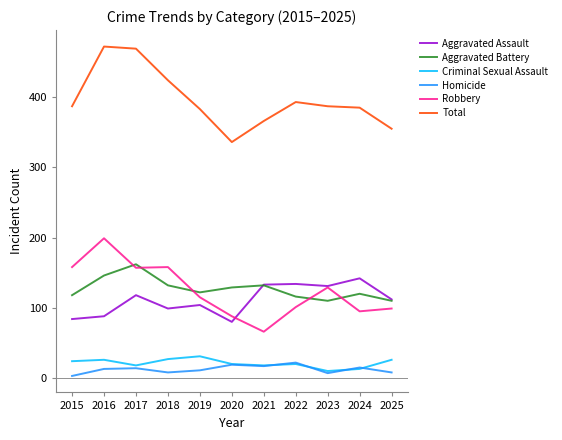

Count the number of categories in the chart.

11